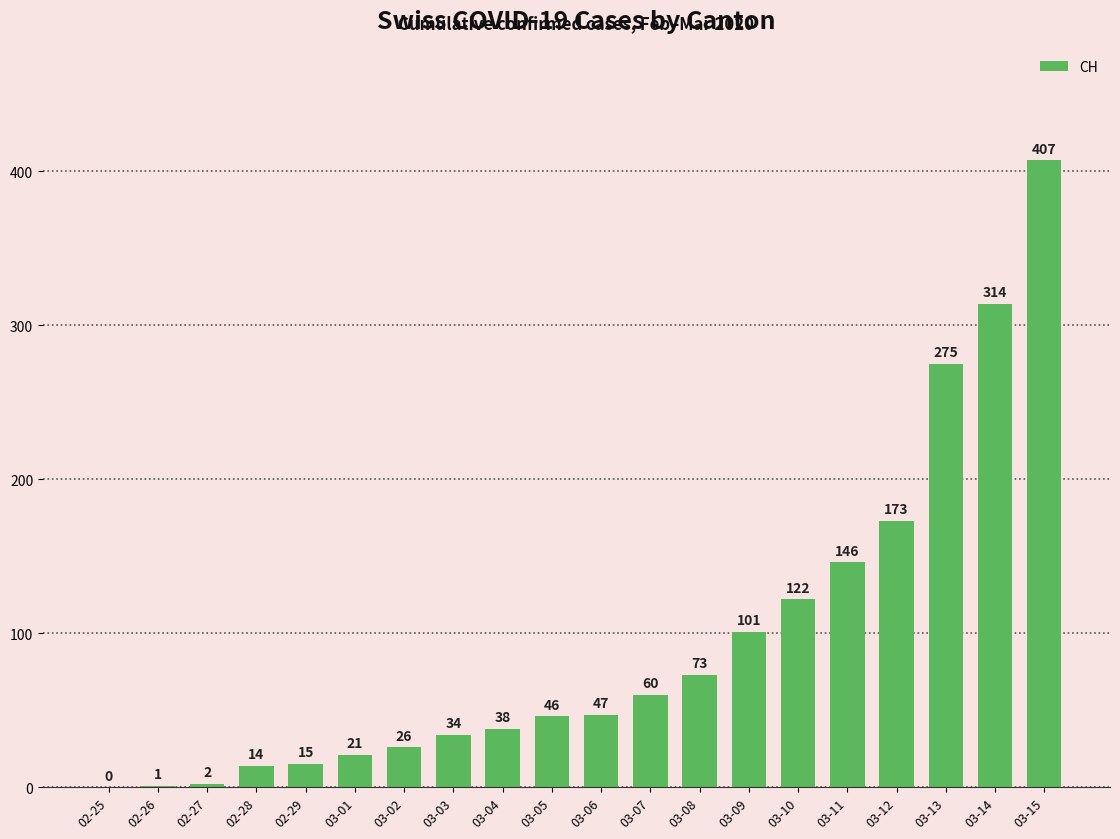

At which category does the chart reach its peak across all series?

03-15